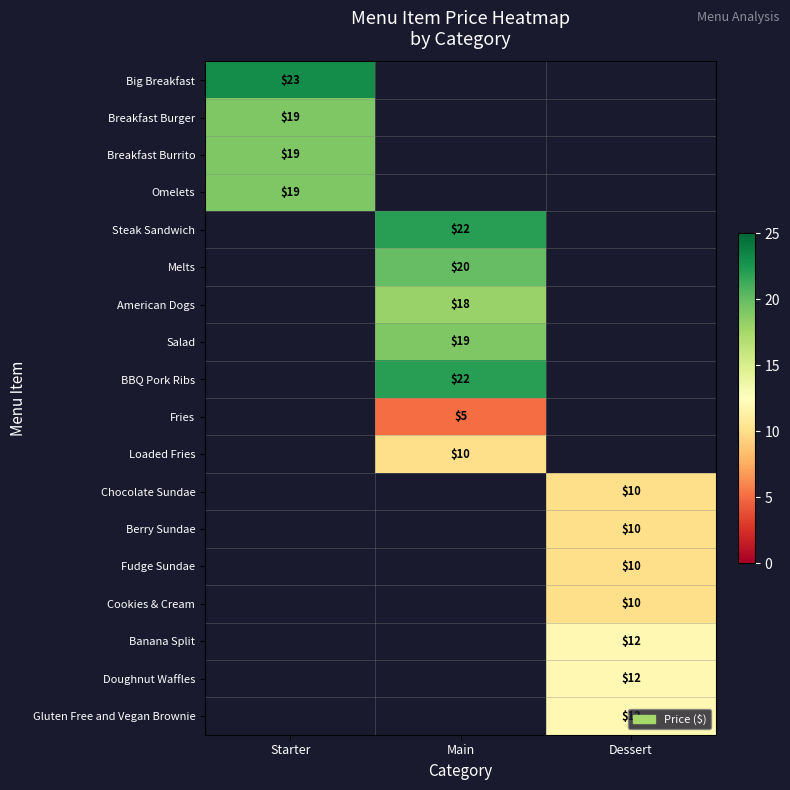

Is it true that Cookies & Cream equals 10 at Dessert?

True